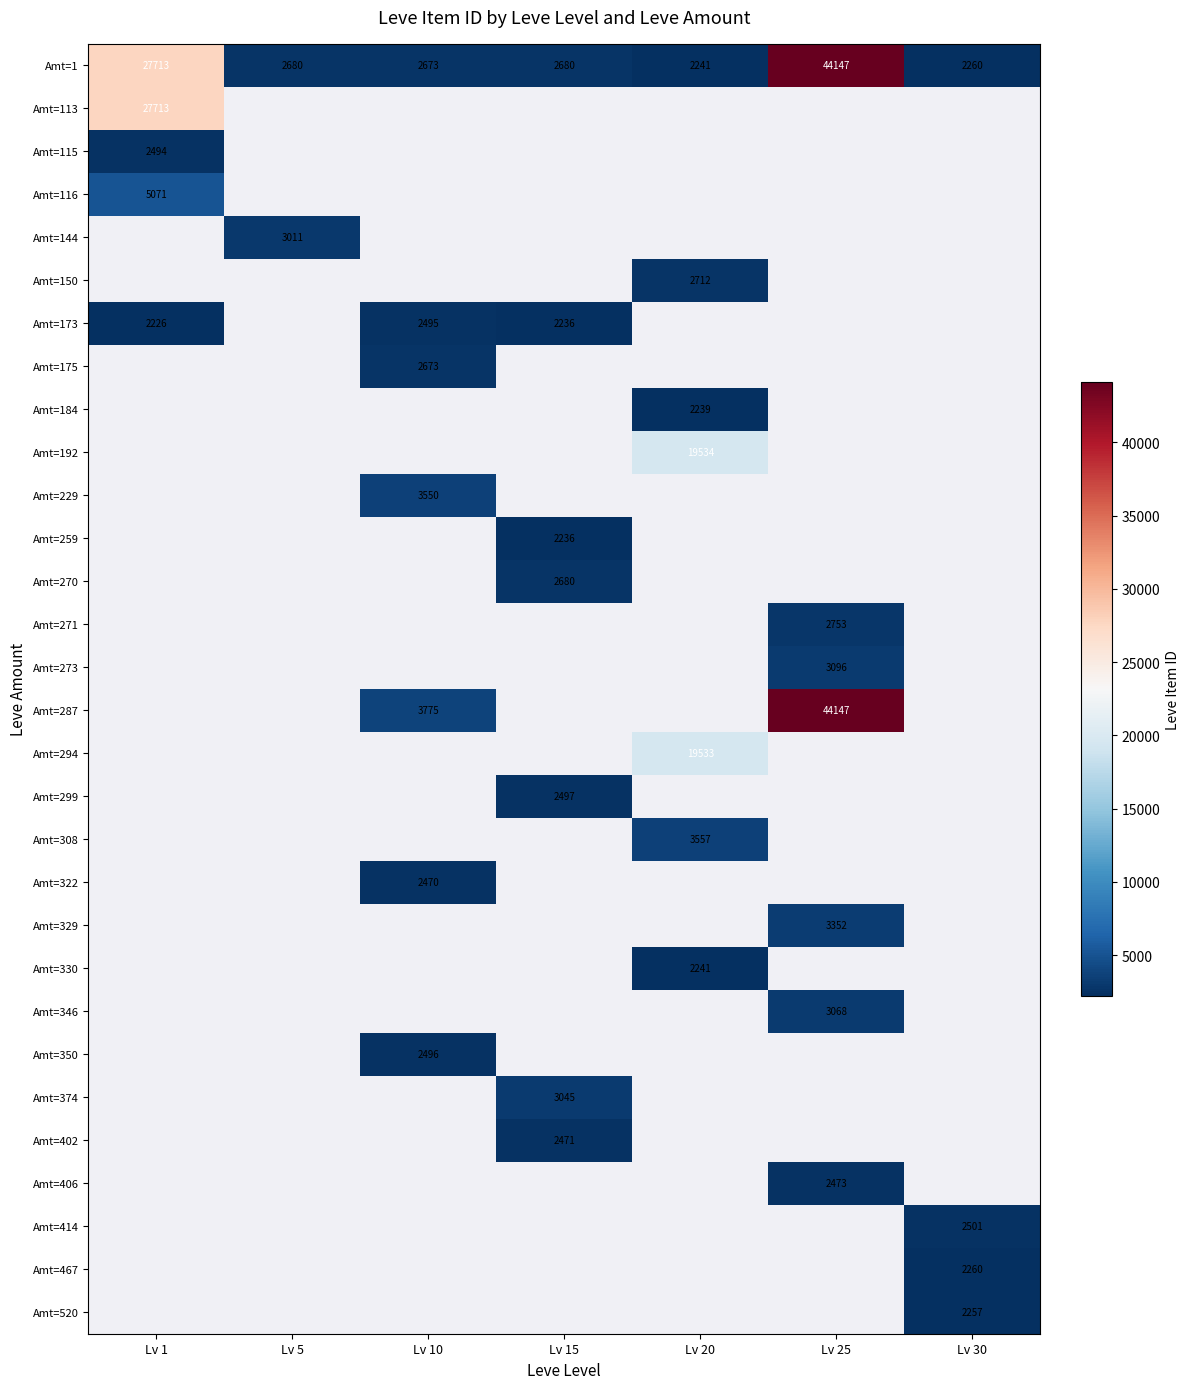

Is it true that Amt=175 equals 2673 at Lv 10?

True